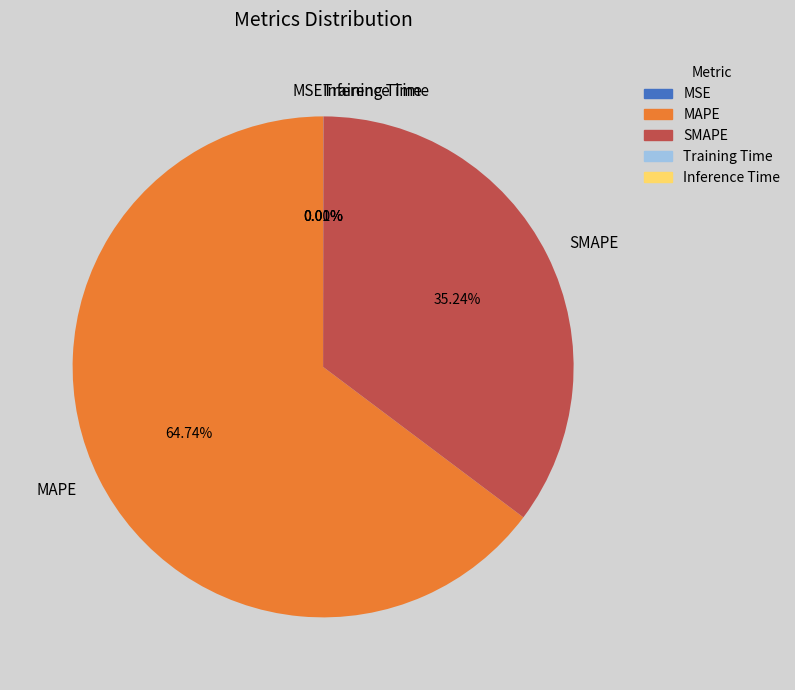

What percentage is the SMAPE slice, to the nearest percent?

35%